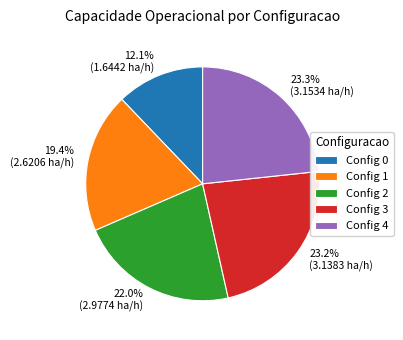

How much of the chart is everything except Config 3?

76.8%